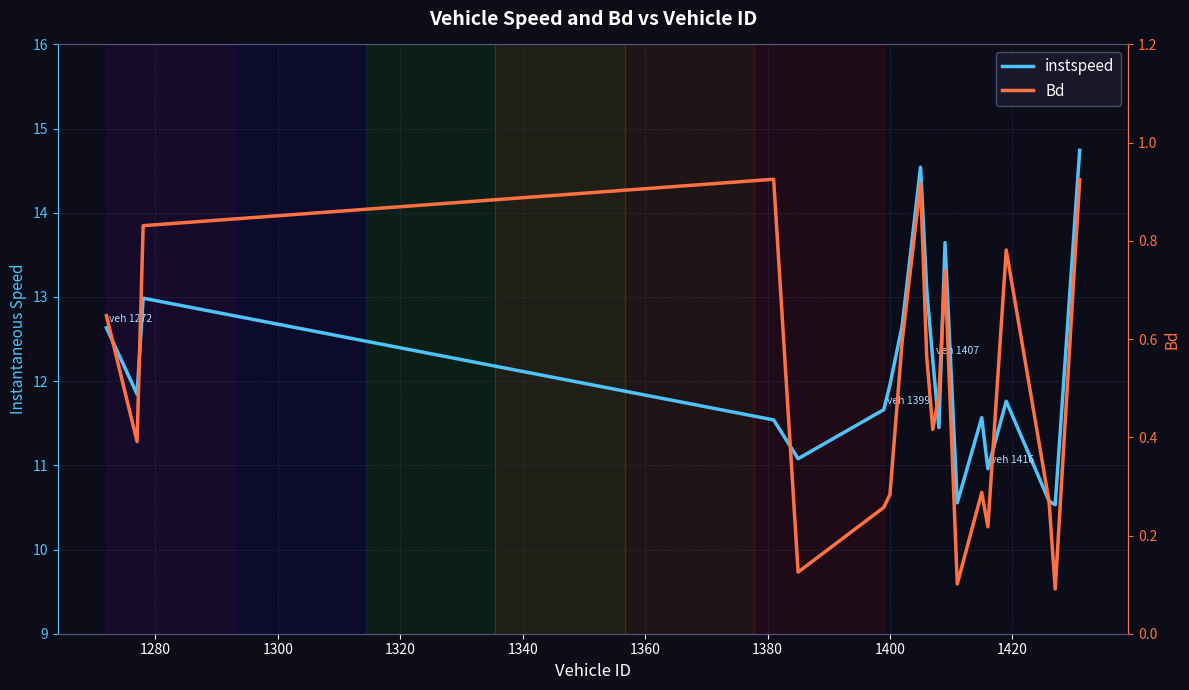

True or false: Bd and instspeed cross at least once.

False